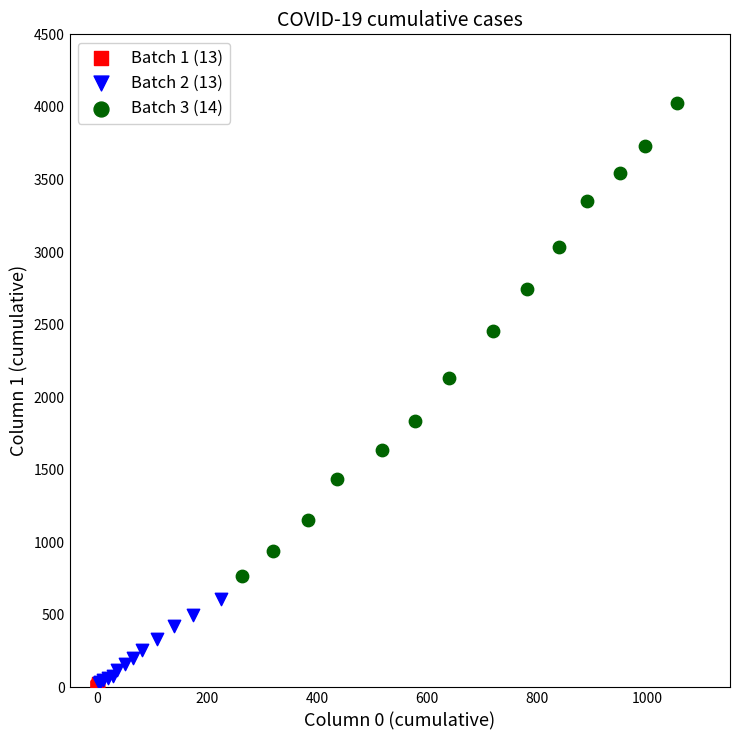

What are all the series names shown in the legend?

Batch 1 (13), Batch 2 (13), Batch 3 (14)